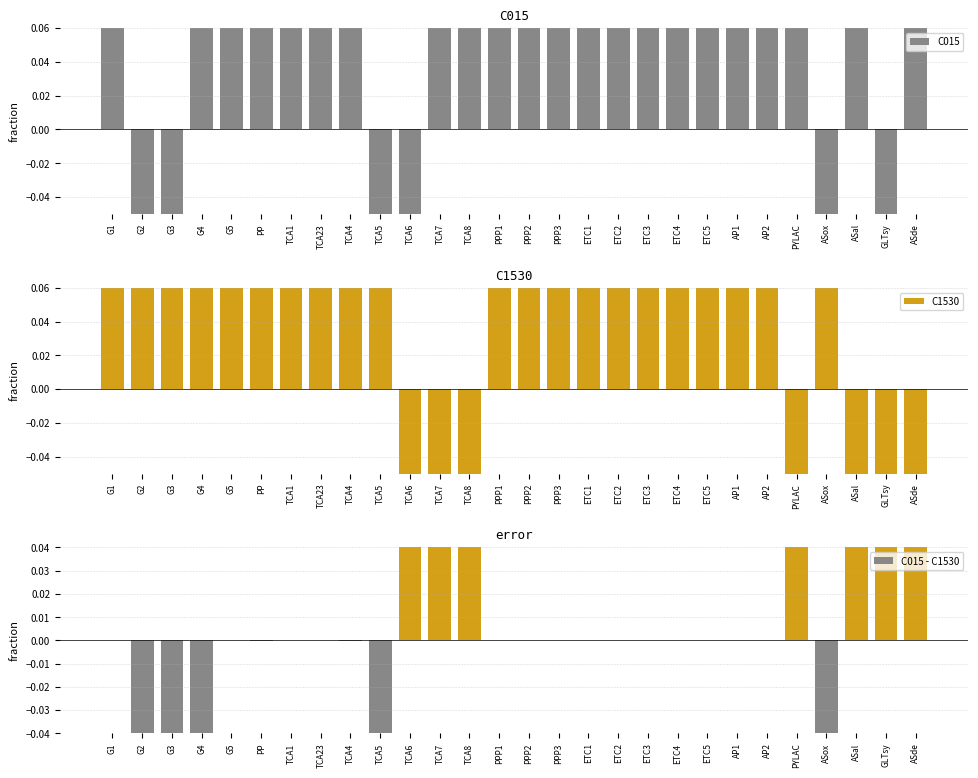

Are the bars grouped side by side (vs. stacked)?

Yes